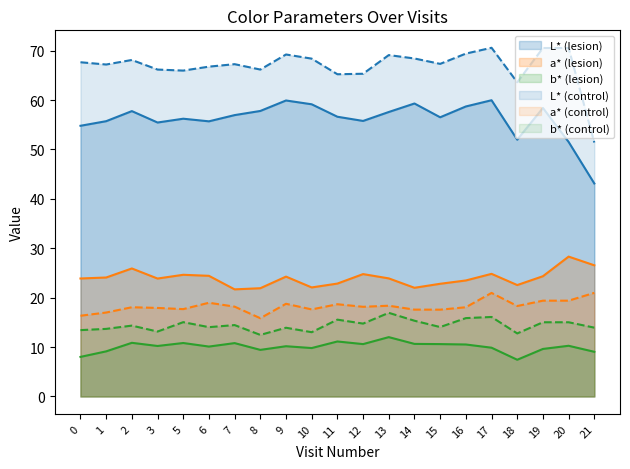

True or false: a* (control) and b* (lesion) intersect in this chart.

False